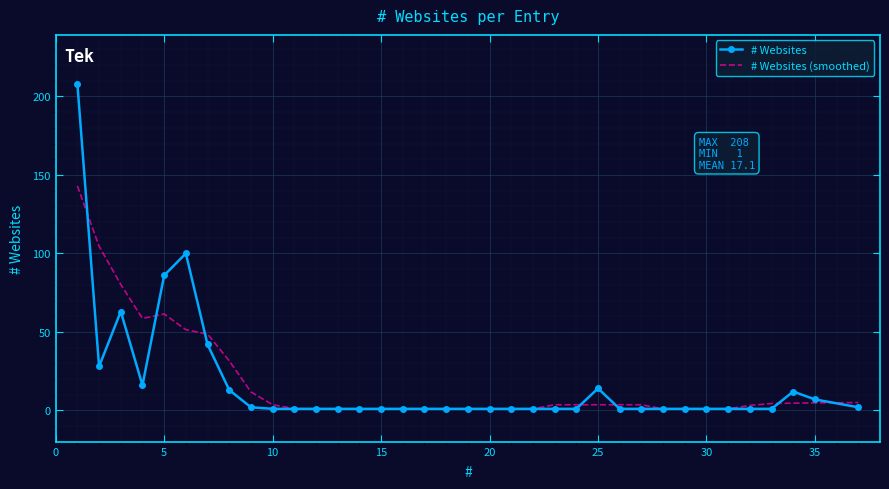

Rank the series by their maximum value, from highest to lowest.

# Websites, # Websites (smoothed)